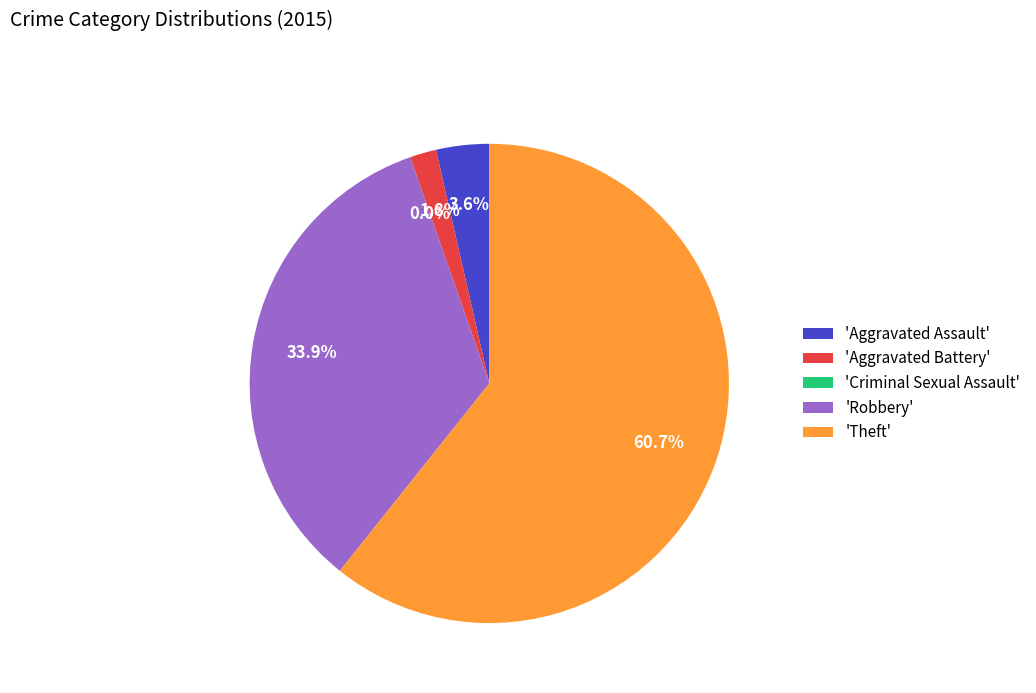

How many slices are in this pie chart?

5